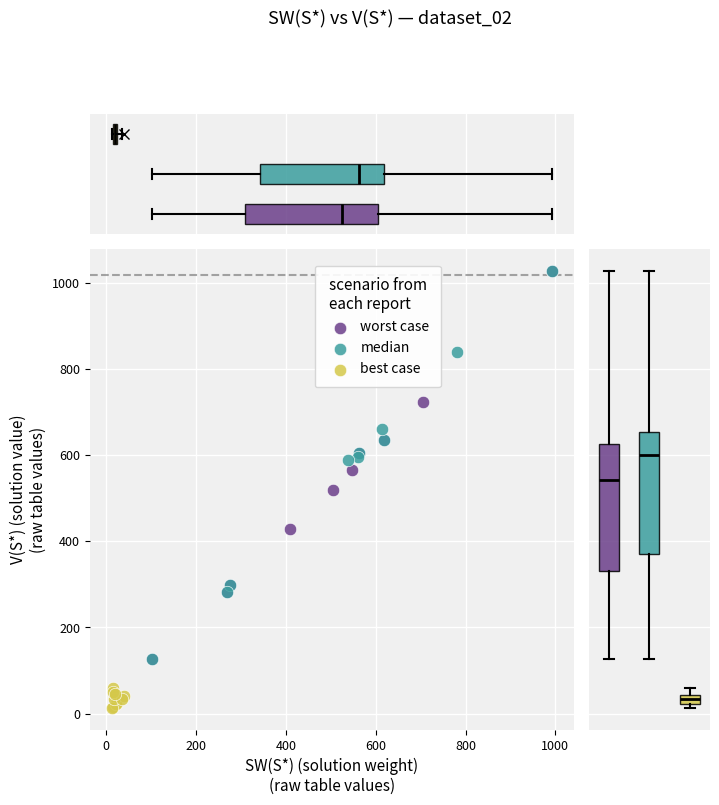

Which series contains the lowest Y value?

best case